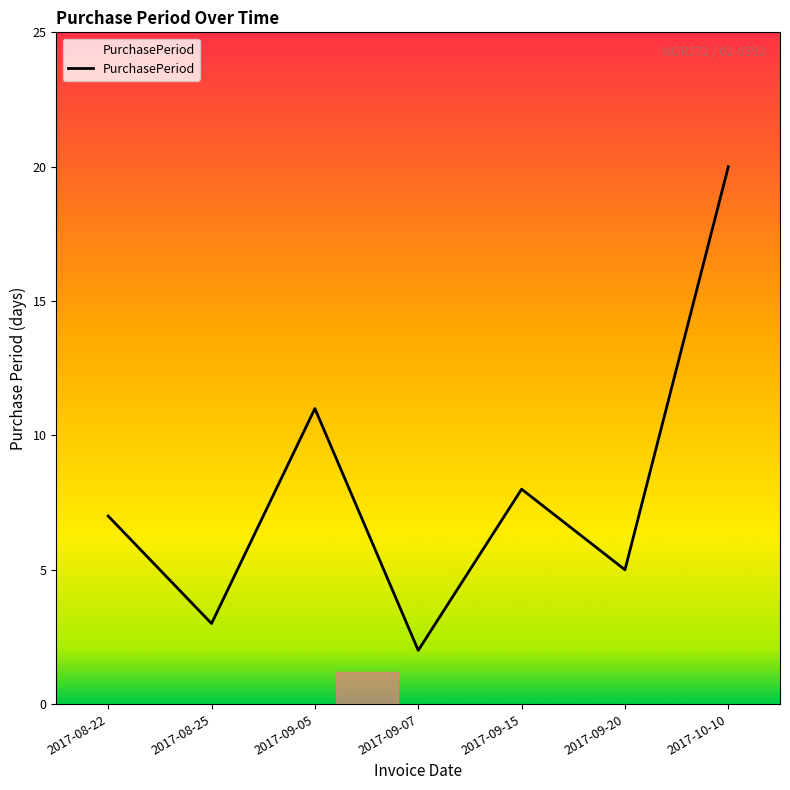

Reading left to right, transcribe all the data shown in this chart.

7	3	11	2	8	5	20